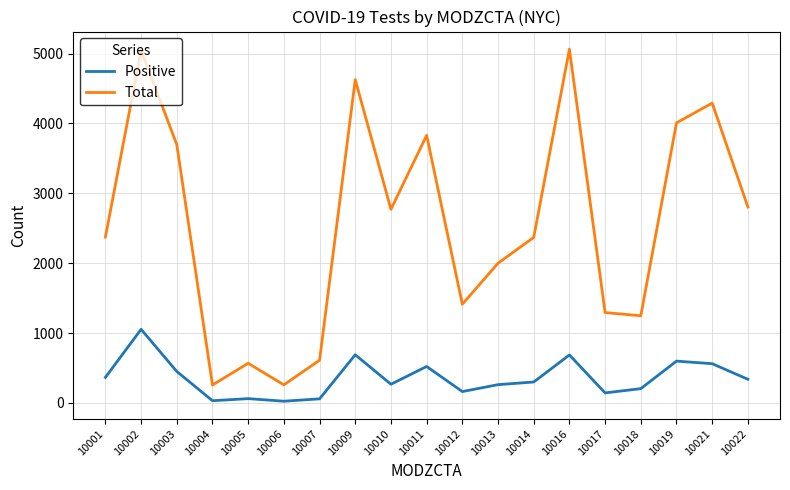

List the series in order of their peak value, highest first.

Total, Positive